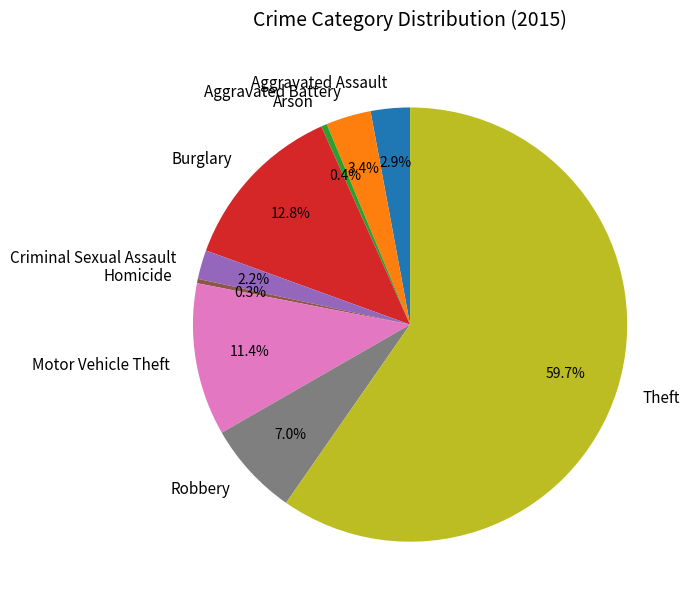

What portion of the pie excludes Robbery?

93.0%